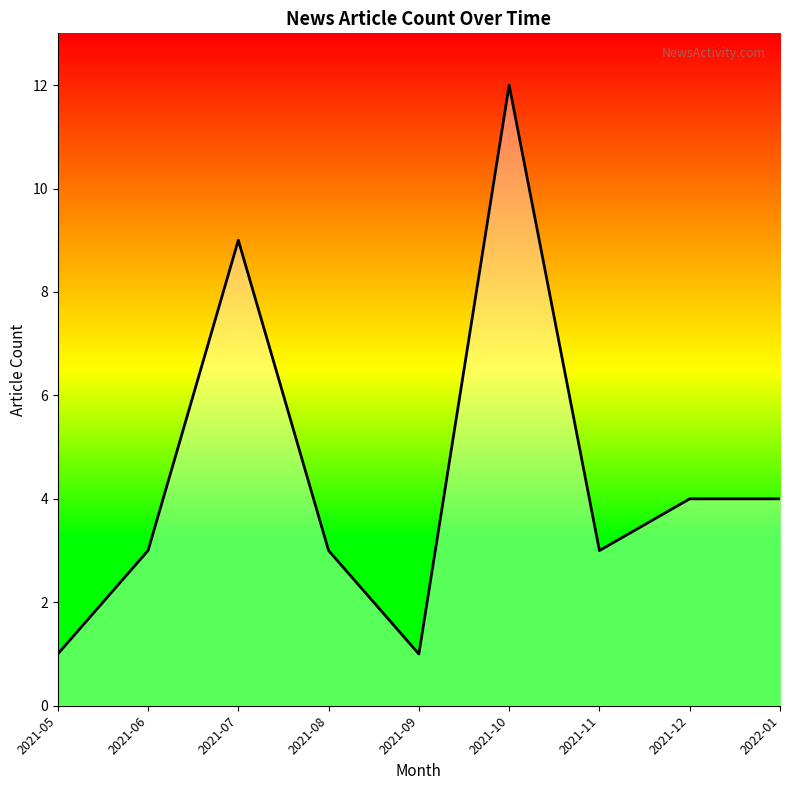

What position from the left is 2021-12?

8